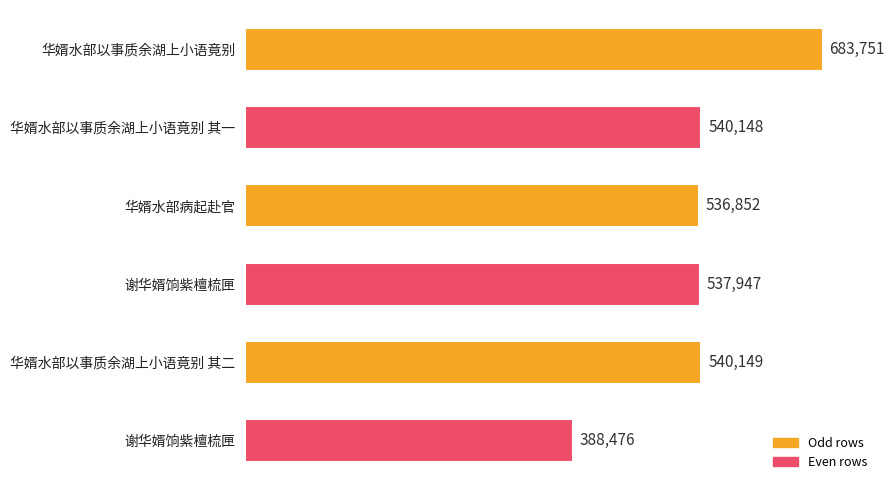

What is the difference between the maximum and minimum values?

295275